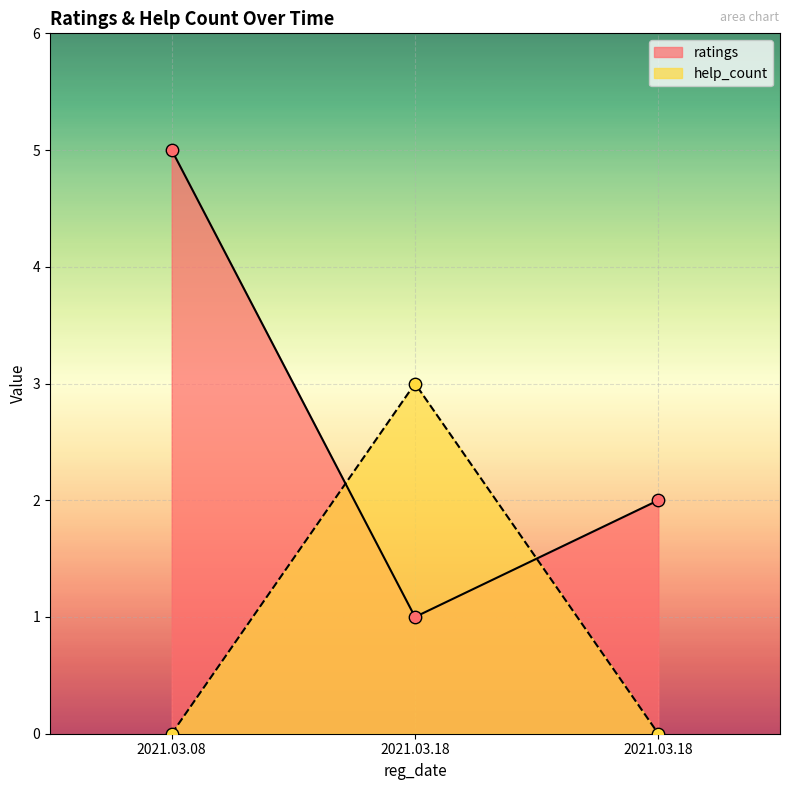

At how many categories does at least one series exceed 4?

1